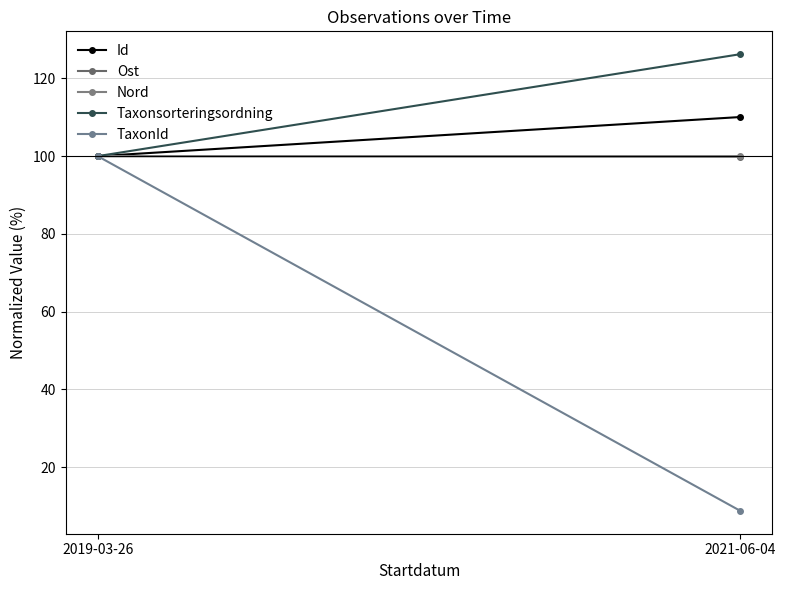

What is the sum of the Ost values at 2019-03-26 and 2021-06-04?

199.8